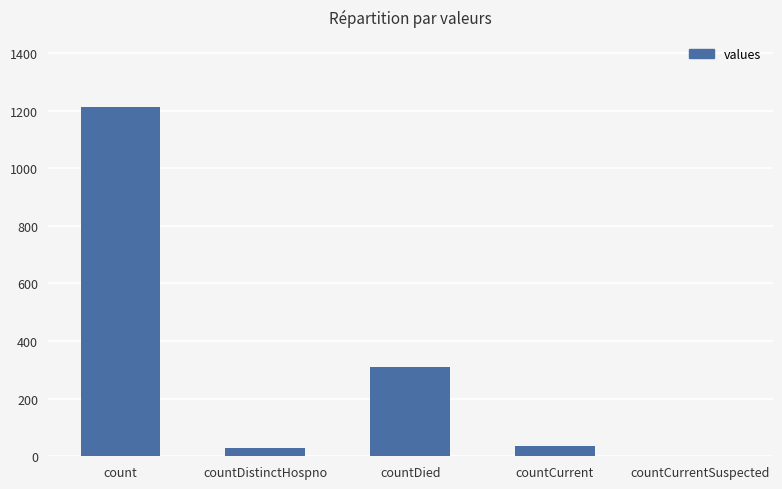

Reading left to right, list all the values displayed in this chart.

count=1213	countDistinctHospno=27	countDied=310	countCurrent=37	countCurrentSuspected=0